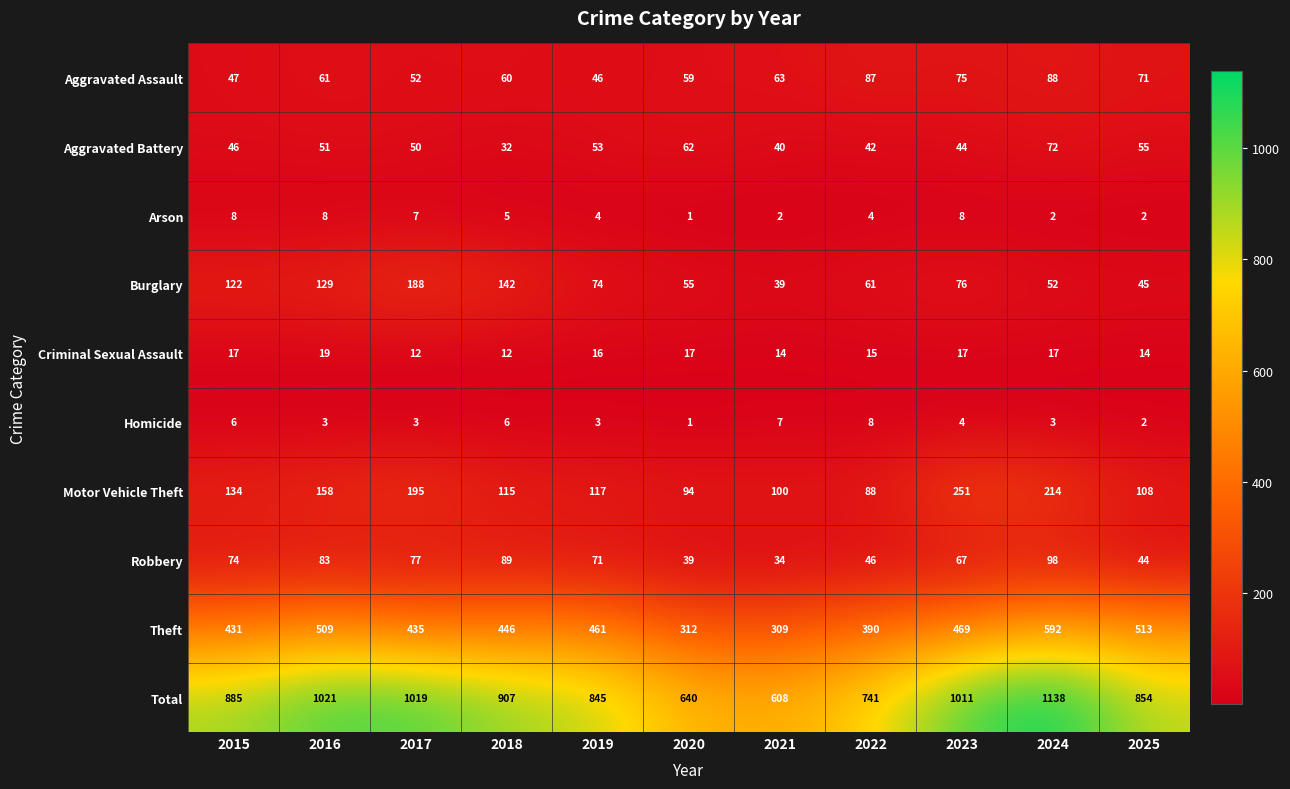

What is the spread (max minus min) of values at 2017?

1016